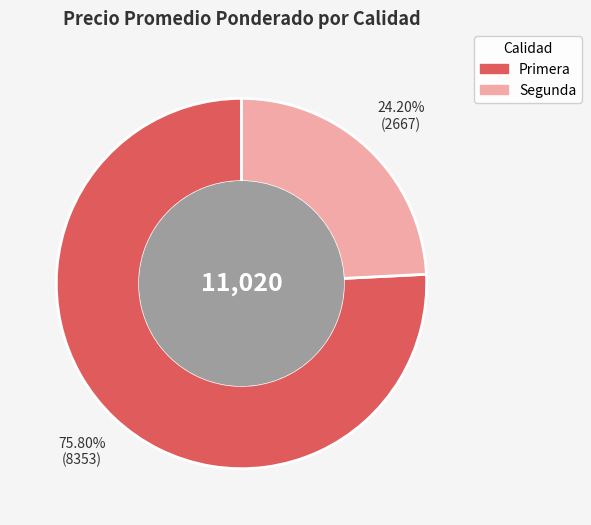

What is the total percentage of Primera and Segunda?

100.0%